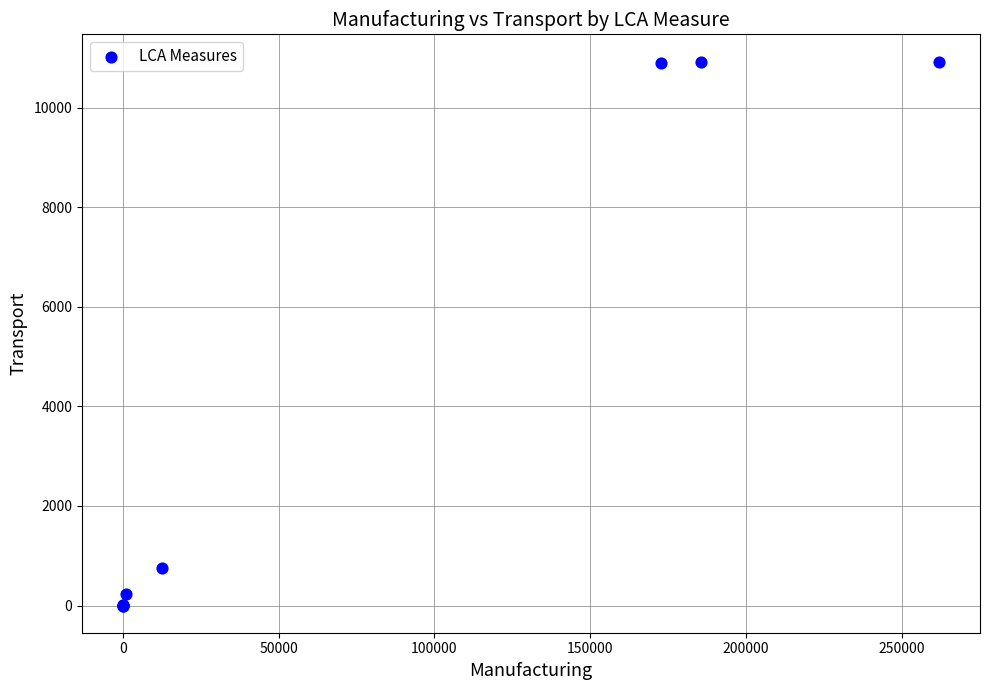

What Y value in the scatter plot is closest to 5463?

751.2